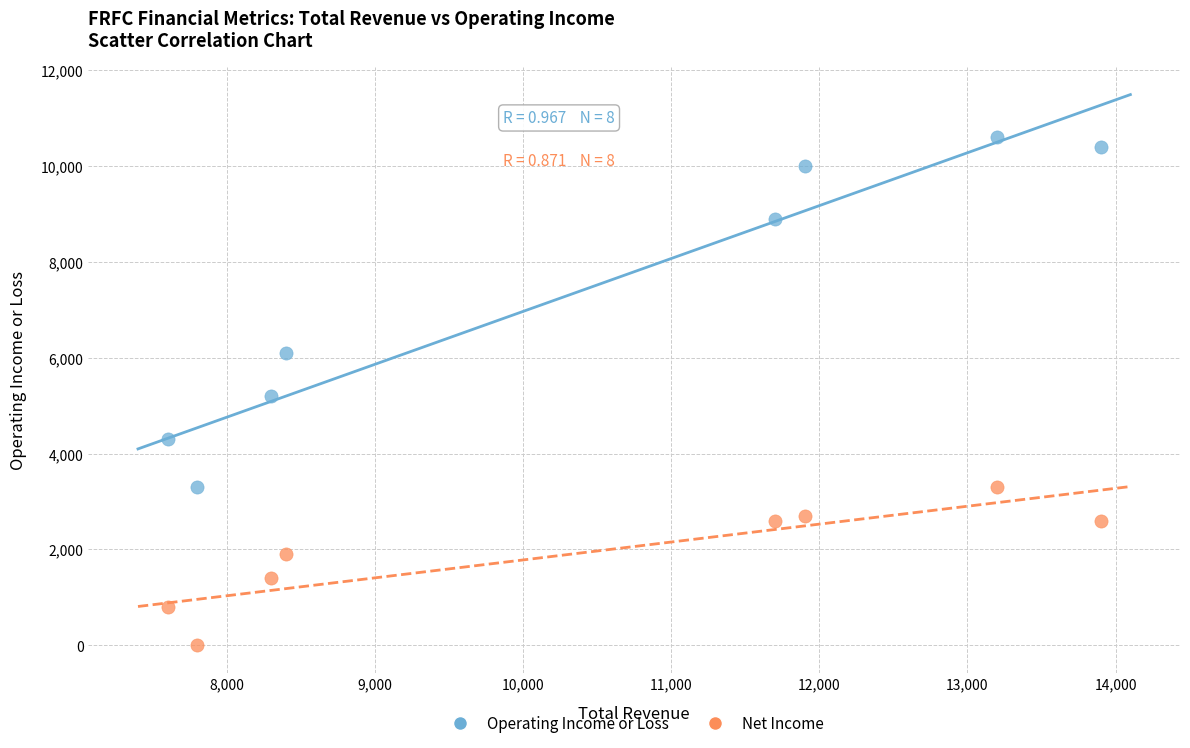

Which series has the widest spread of Y values?

Operating Income or Loss